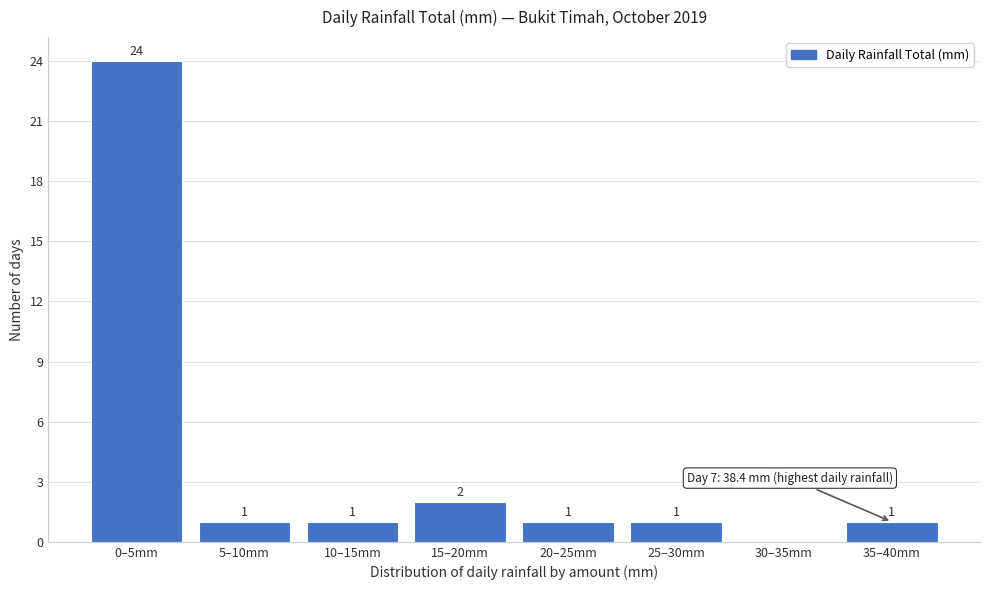

Reading right to left, what are all the values shown in this chart?

35–40mm=1	30–35mm=0	25–30mm=1	20–25mm=1	15–20mm=2	10–15mm=1	5–10mm=1	0–5mm=24